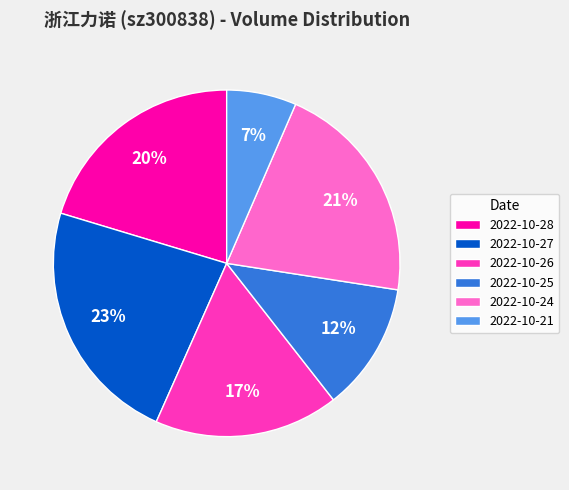

What is the largest slice in the pie chart?

2022-10-27